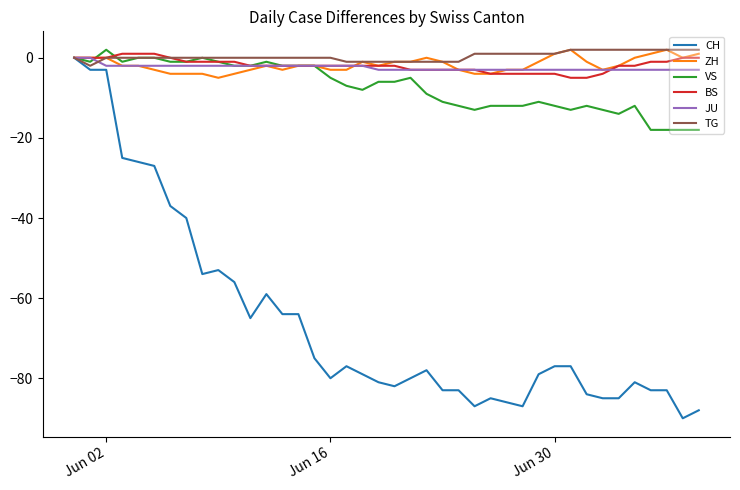

What is the difference between the maximum and minimum values in the ZH series?

7